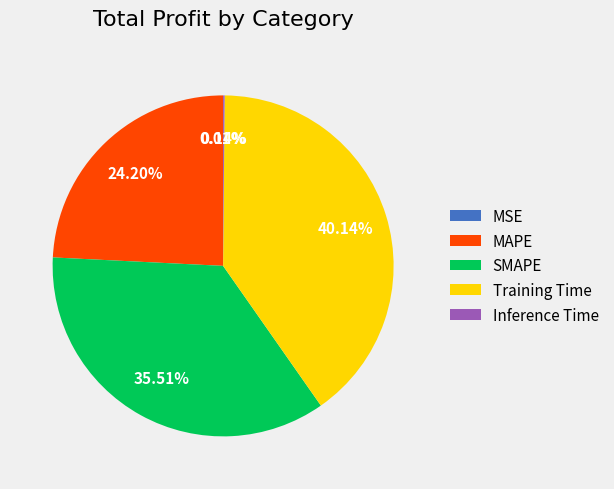

Between MAPE and SMAPE, which is larger?

SMAPE